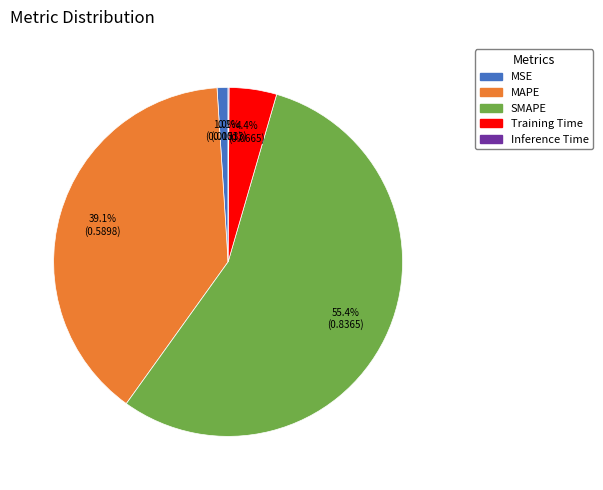

Does Training Time account for over 50% of the chart?

No